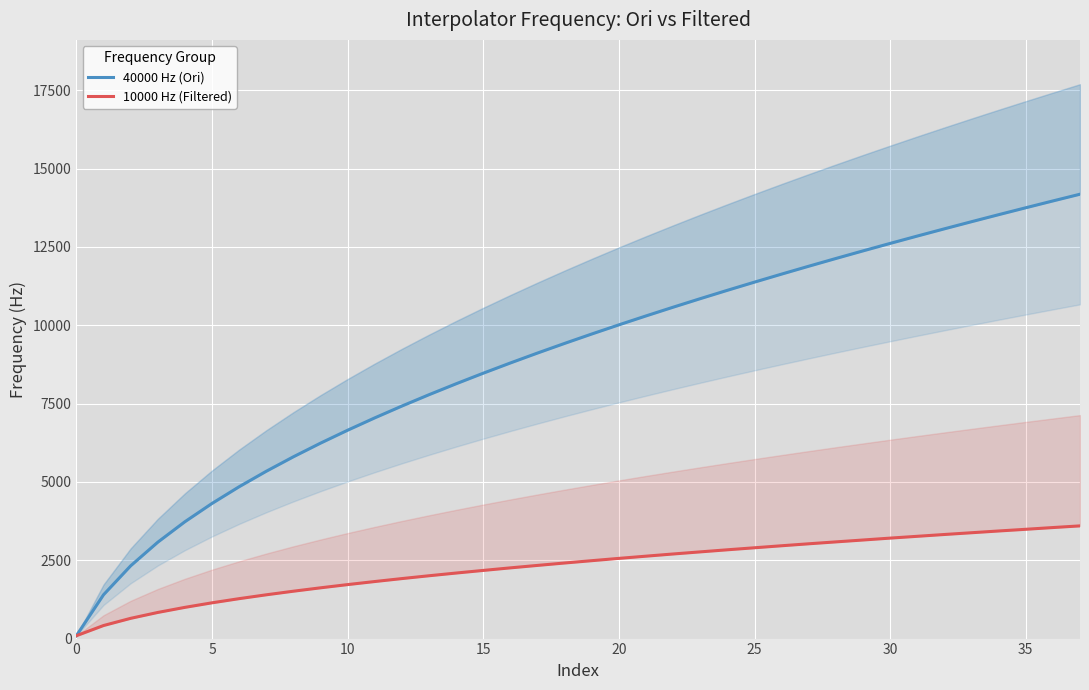

Count the number of categories in the chart.

38